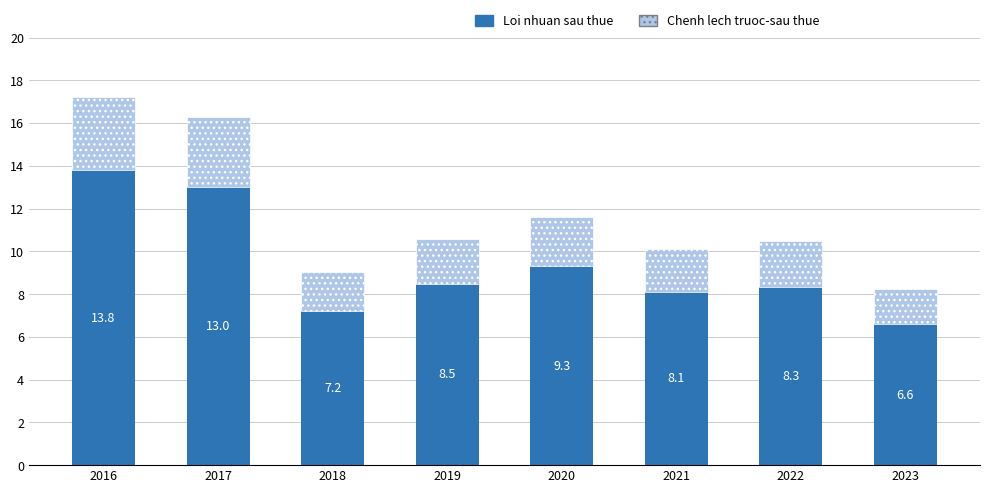

How many data points in Loi nhuan sau thue are above 8?

6